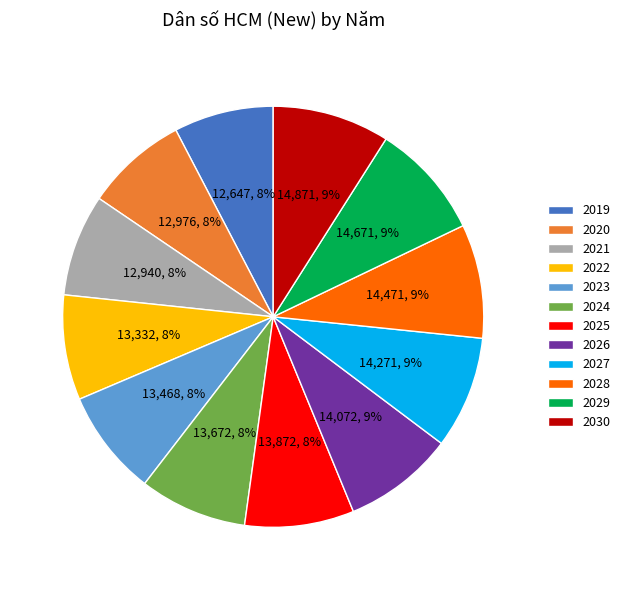

Count the number of slices in the pie.

12